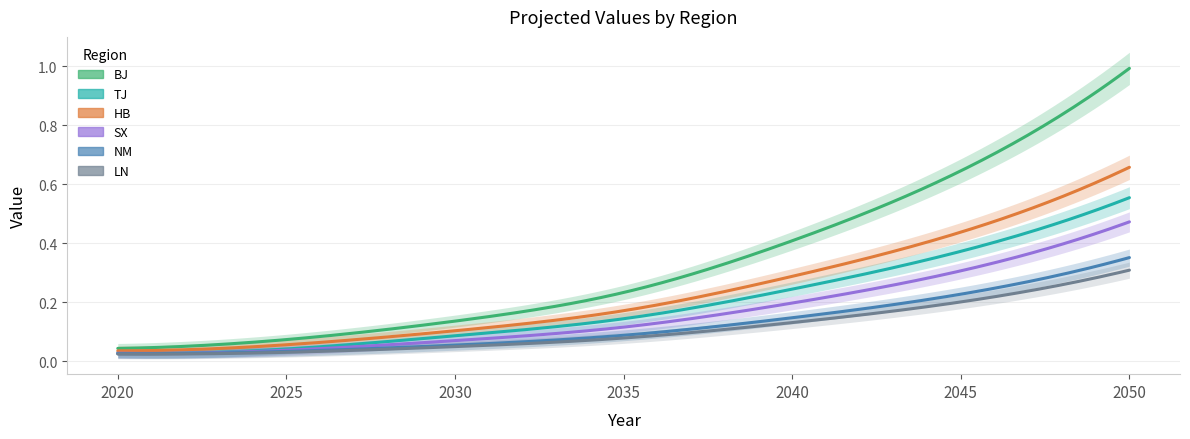

Reading left to right, transcribe all the data shown in this chart.

BJ: 0.0	0.1	0.1	0.2	0.4	0.6	1.0
TJ: 0.0	0.0	0.1	0.1	0.2	0.4	0.6
HB: 0.0	0.1	0.1	0.2	0.3	0.4	0.7
SX: 0.0	0.0	0.1	0.1	0.2	0.3	0.5
NM: 0.0	0.0	0.1	0.1	0.1	0.2	0.4
LN: 0.0	0.0	0.0	0.1	0.1	0.2	0.3